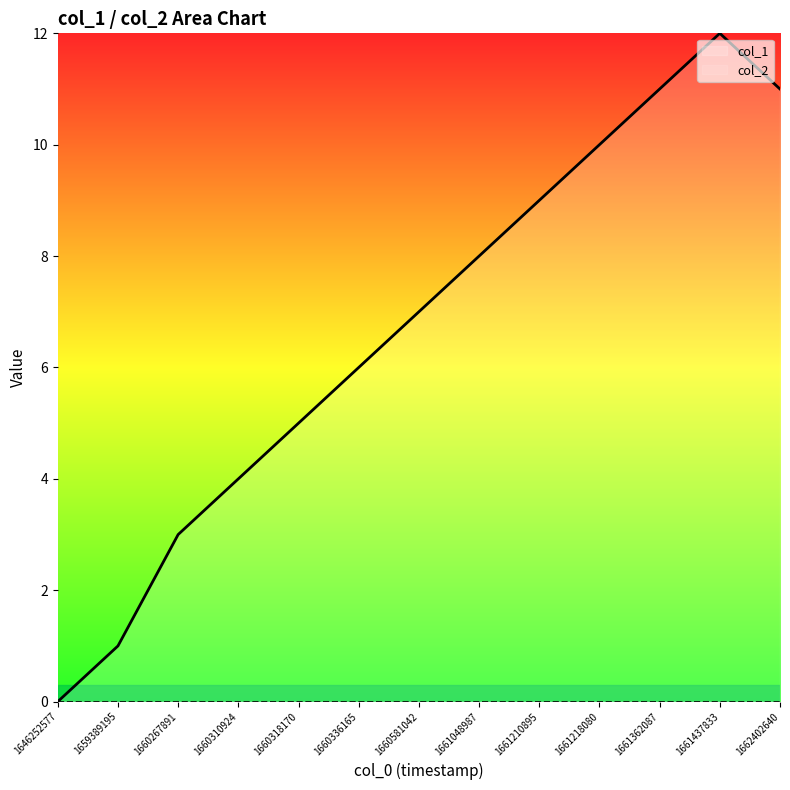

Rank the categories by value from highest to lowest.

1661437833, 1661362087, 1662402640, 1661218080, 1661210895, 1661048987, 1660581042, 1660336165, 1660318170, 1660310924, 1660267891, 1659389195, 1646252577